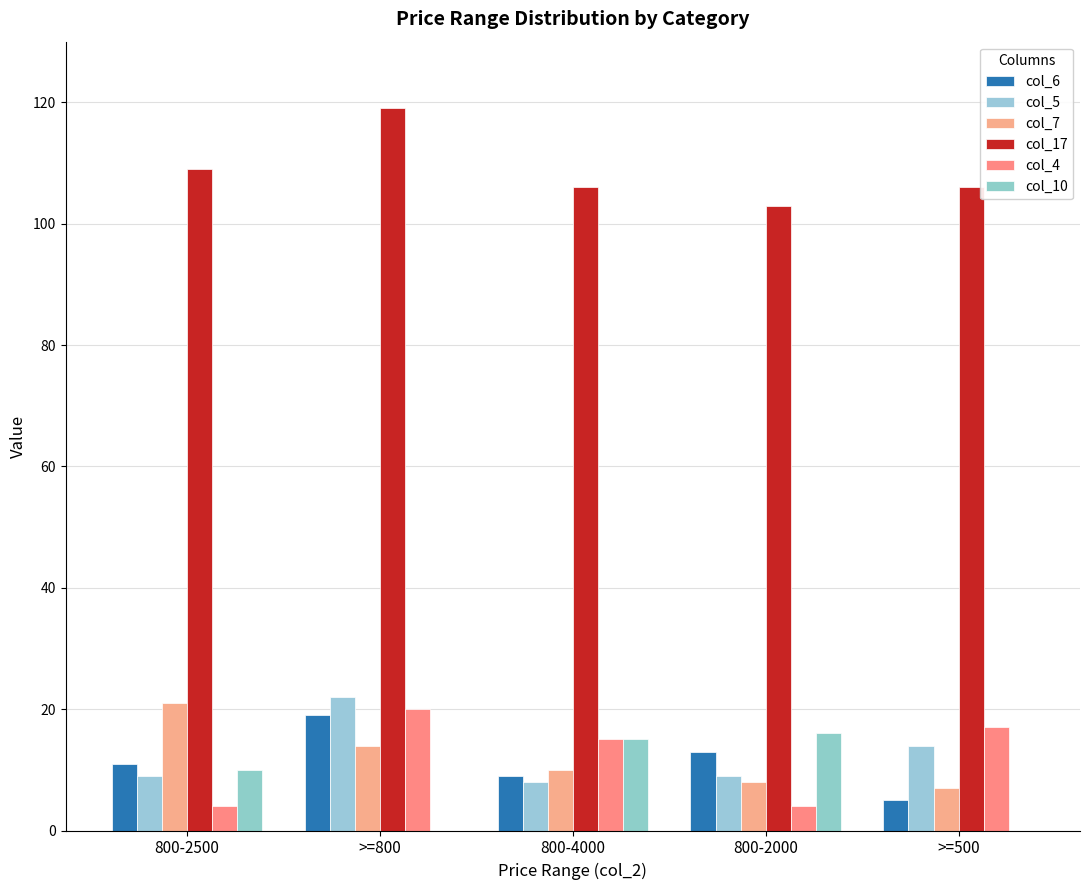

What is the value of the col_5 bar at the 5th from the left?

14